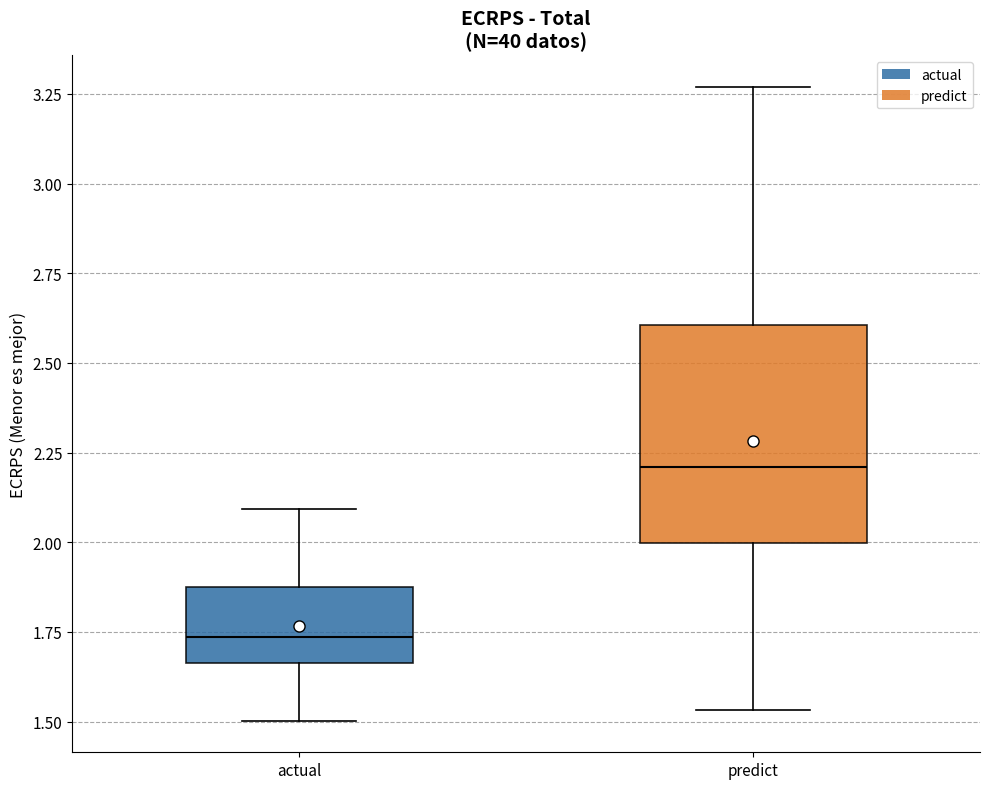

Where does the median line of the box for actual sit on the y-axis? The values are not printed on the chart, so give them approximately, as read against the axis.

1.75